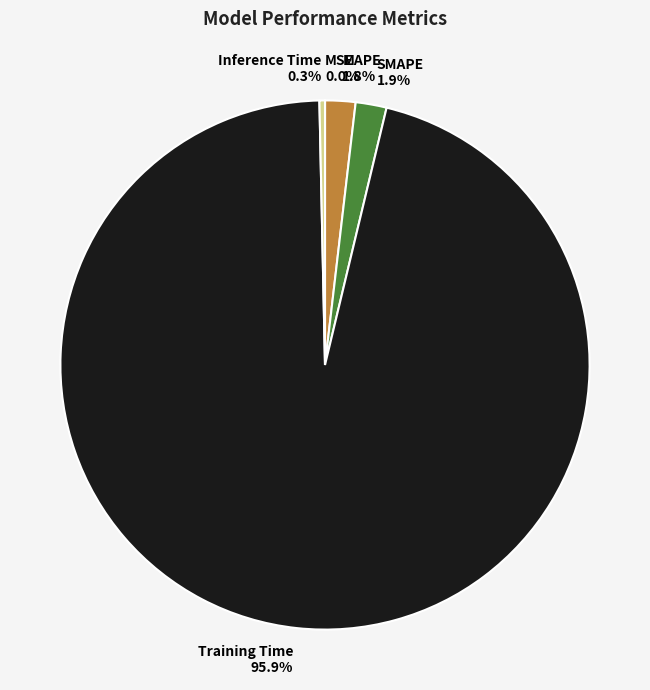

To the nearest percent, what is the difference between the largest and smallest slice percentages?

96%